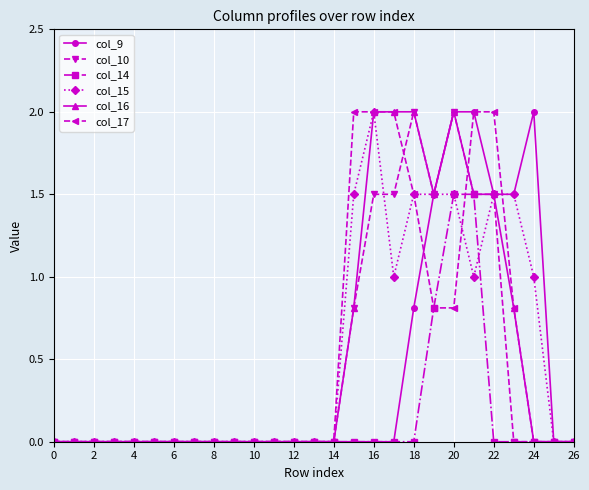

True or false: col_16 has more than 0 points higher than both neighbors.

True